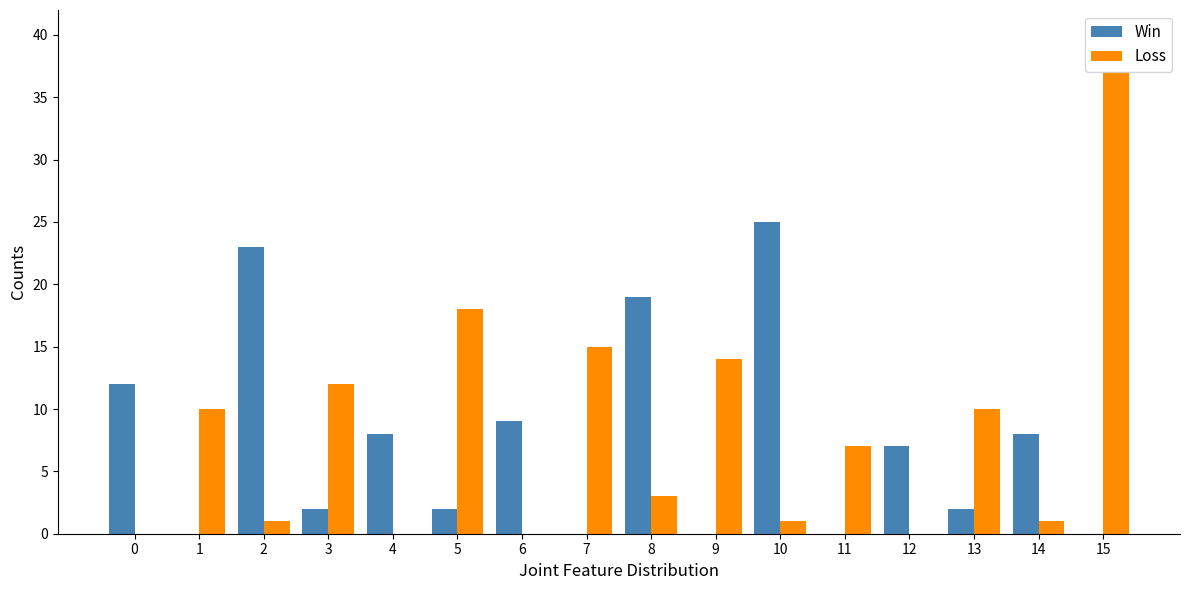

What is the difference between the Win values at 13 and 8?

17